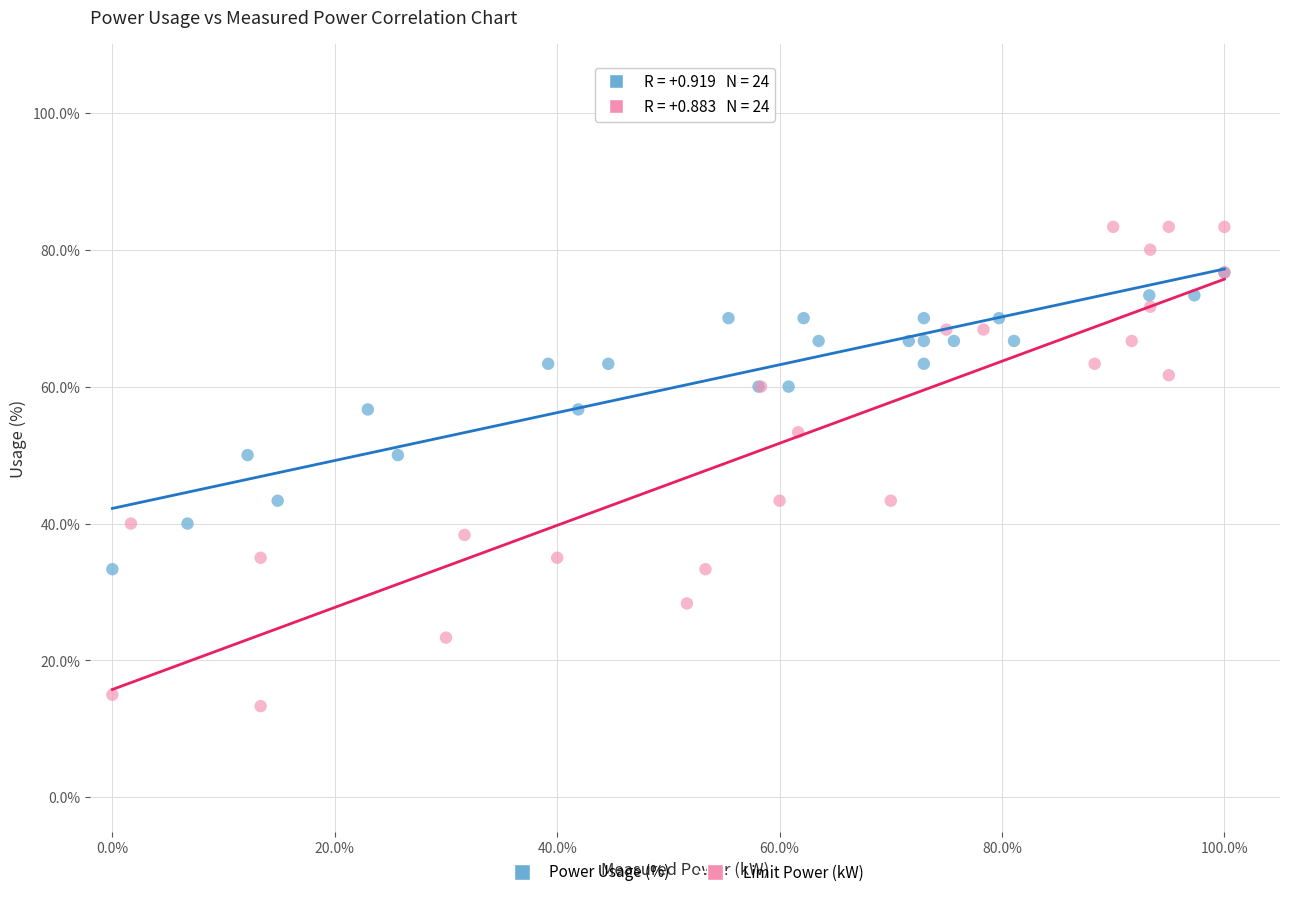

Which series reaches the minimum Y coordinate?

Limit Power (kW)